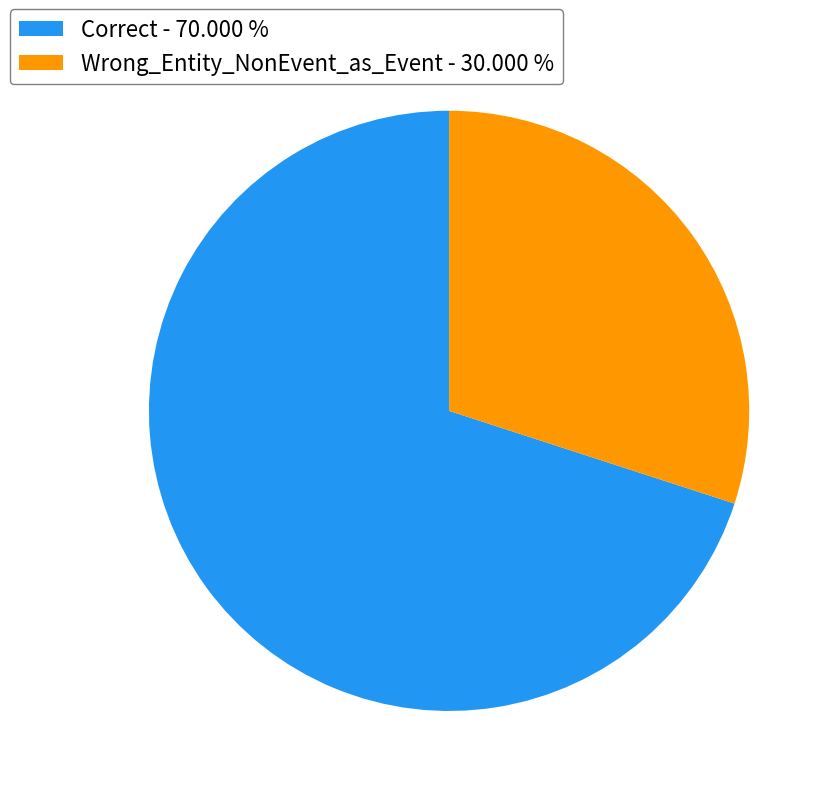

Rank the categories by value from highest to lowest.

Correct, Wrong_Entity_NonEvent_as_Event